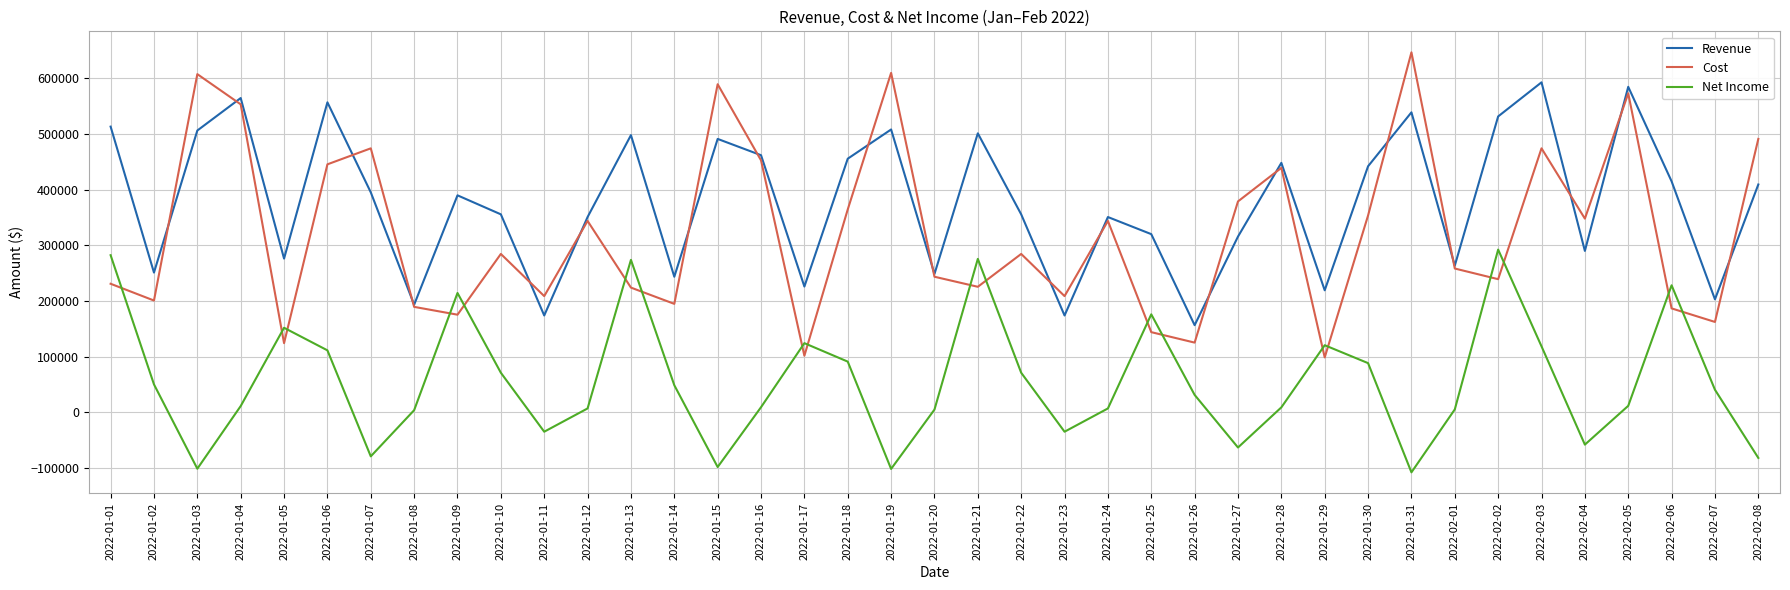

What is the spread (max minus min) of values at 2022-01-23?

243458.1